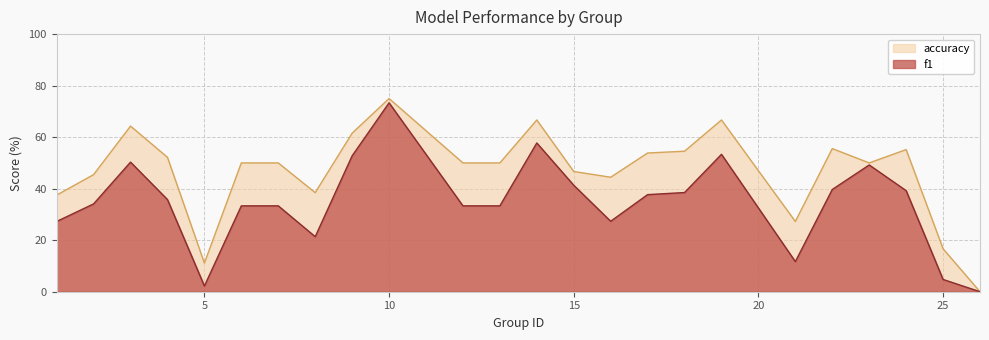

Which category has the lowest value in the accuracy series?

26